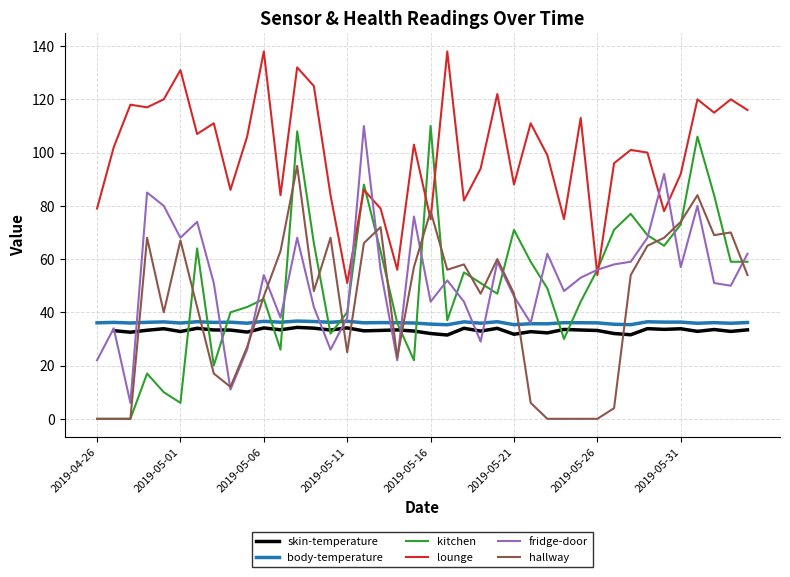

Does the chart display data point markers on the line(s)?

No